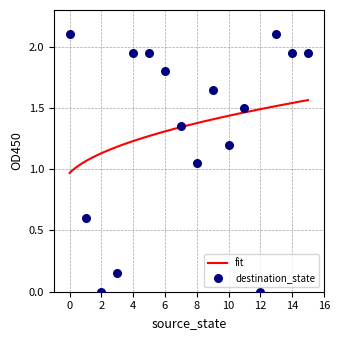

What is the change in value from 3 to 14?

+1.8